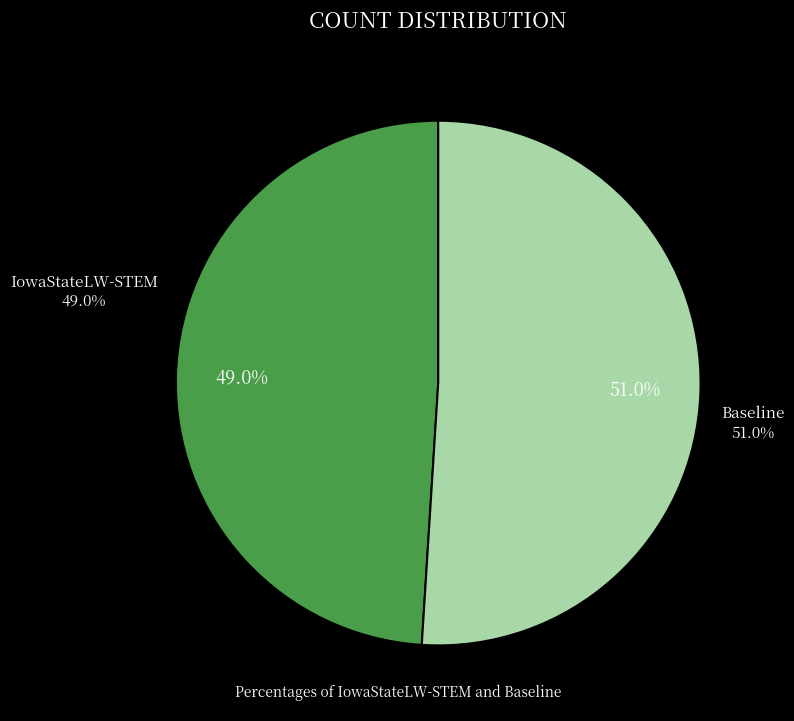

What is the largest slice in the pie chart?

Baseline